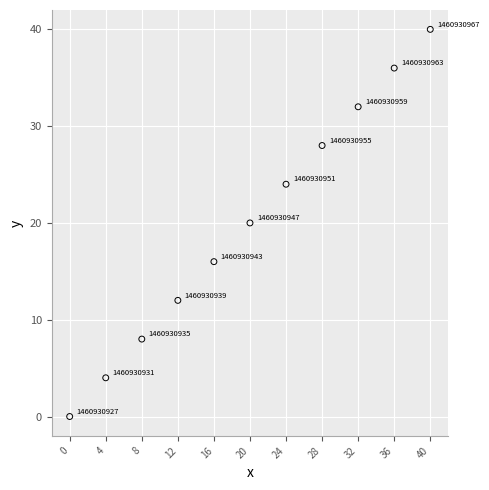

What is the range of Y values (max minus min)?

40